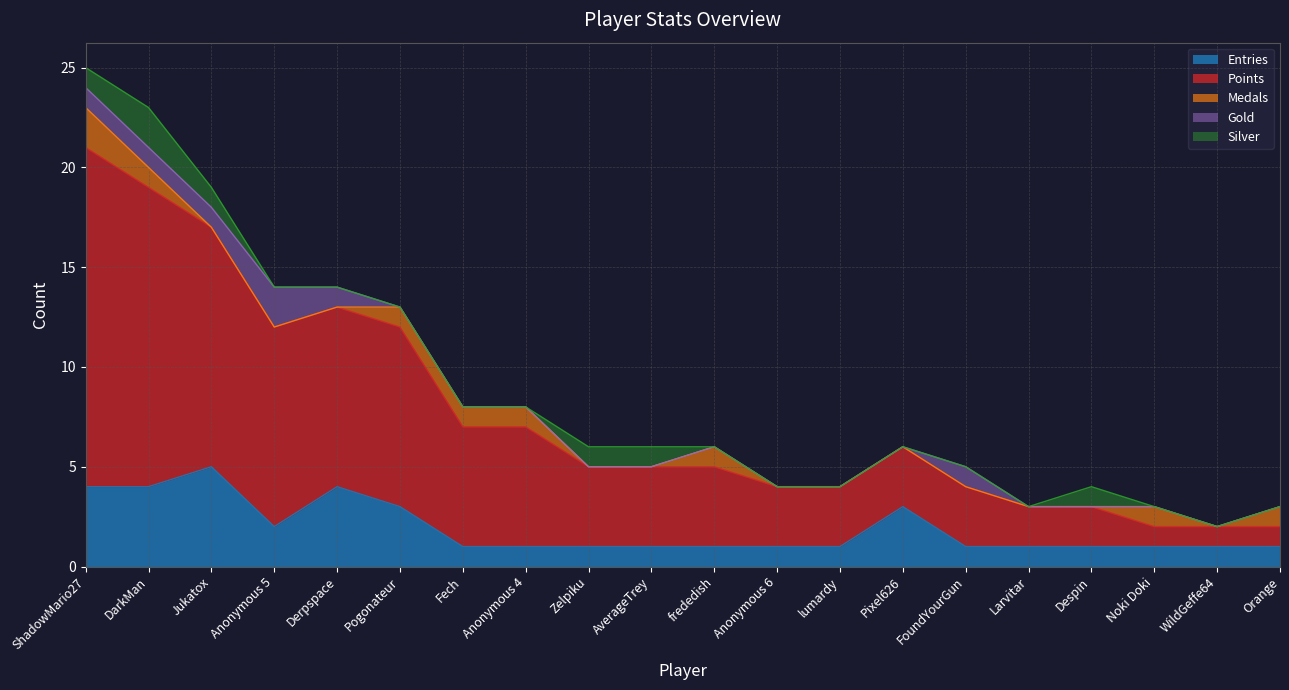

How many lines are shown in the chart?

5